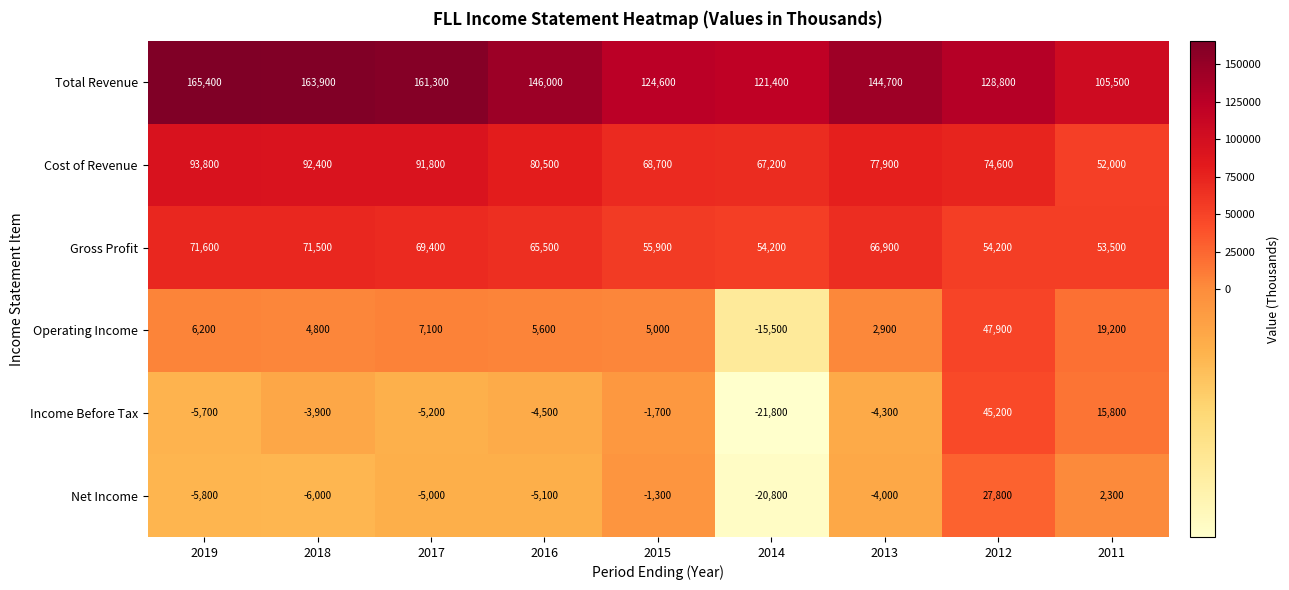

The Net Income series shows -4000 at 2013. True or false?

True